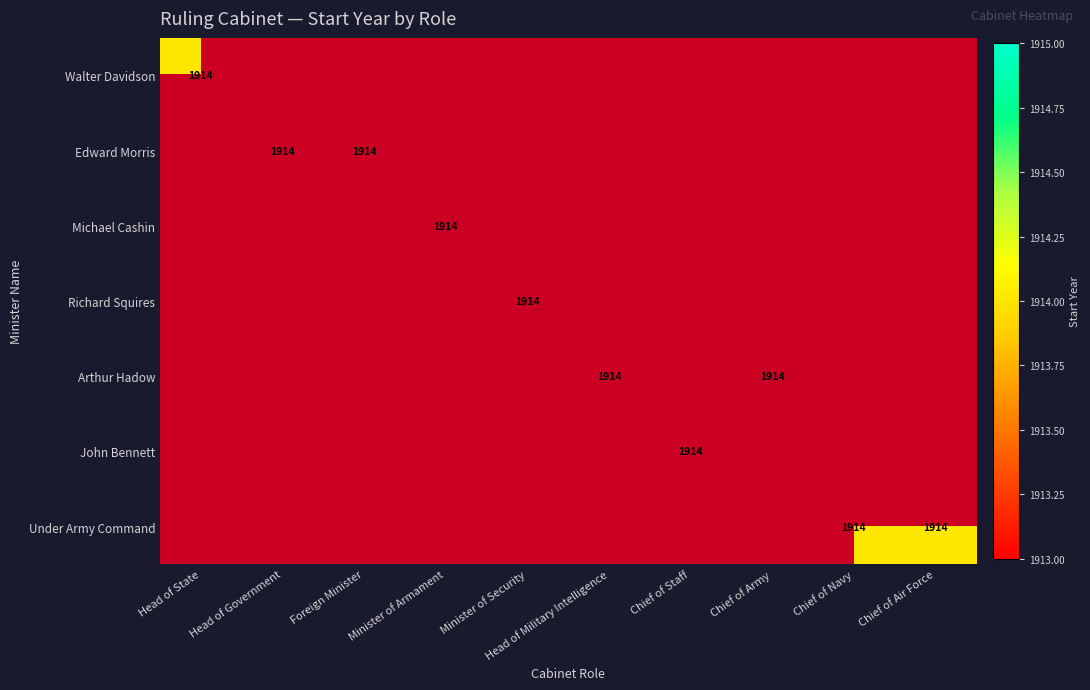

Which series has the largest range (max minus min)?

Walter Davidson